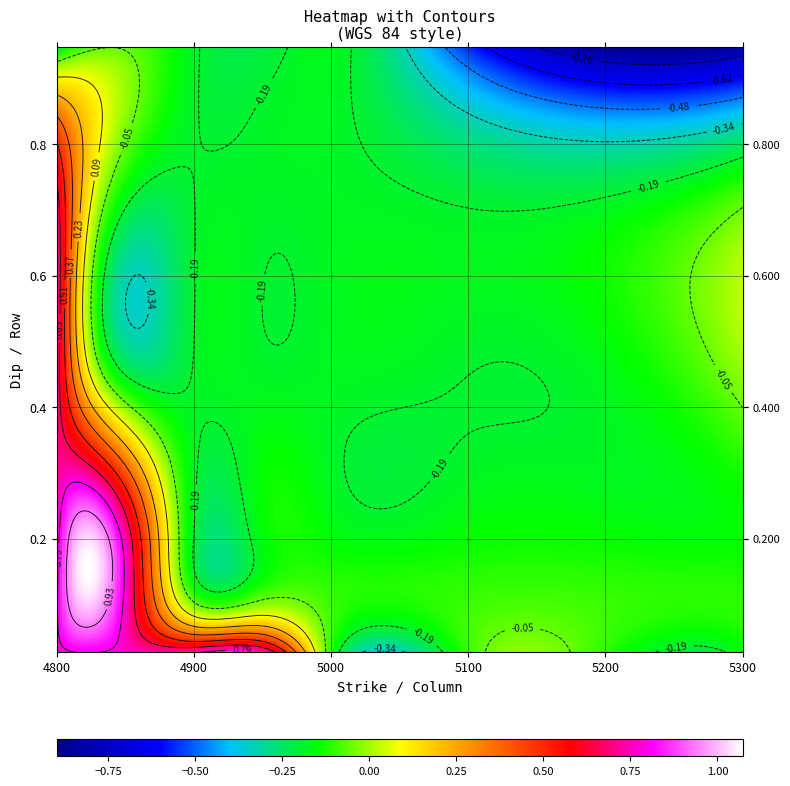

Reading right to left, transcribe all the data shown in this chart.

0.0273972602739726: 7=-0.2	6=-0.1	5=-0.1	4=-0.1	3=0.8	2=0.8	1=0.8	0=0.8
0.1232876712328767: 7=-0.1	6=-0.1	5=-0.1	4=-0.1	3=-0.1	2=-0.1	1=0.8	0=0.8
0.2: 7=-0.1	6=-0.1	5=-0.1	4=-0.2	3=-0.2	2=-0.2	1=0.7	0=0.7
0.4493150684931507: 7=-0.0	6=-0.2	5=-0.2	4=-0.2	3=-0.2	2=-0.2	1=-0.2	0=0.7
0.6986301369863014: 7=-0.0	6=-0.2	5=-0.2	4=-0.2	3=-0.2	2=-0.2	1=-0.2	0=0.7
0.947945205479452: 7=-0.8	6=-0.9	5=-0.6	4=-0.2	3=-0.2	2=-0.2	1=-0.1	0=-0.2